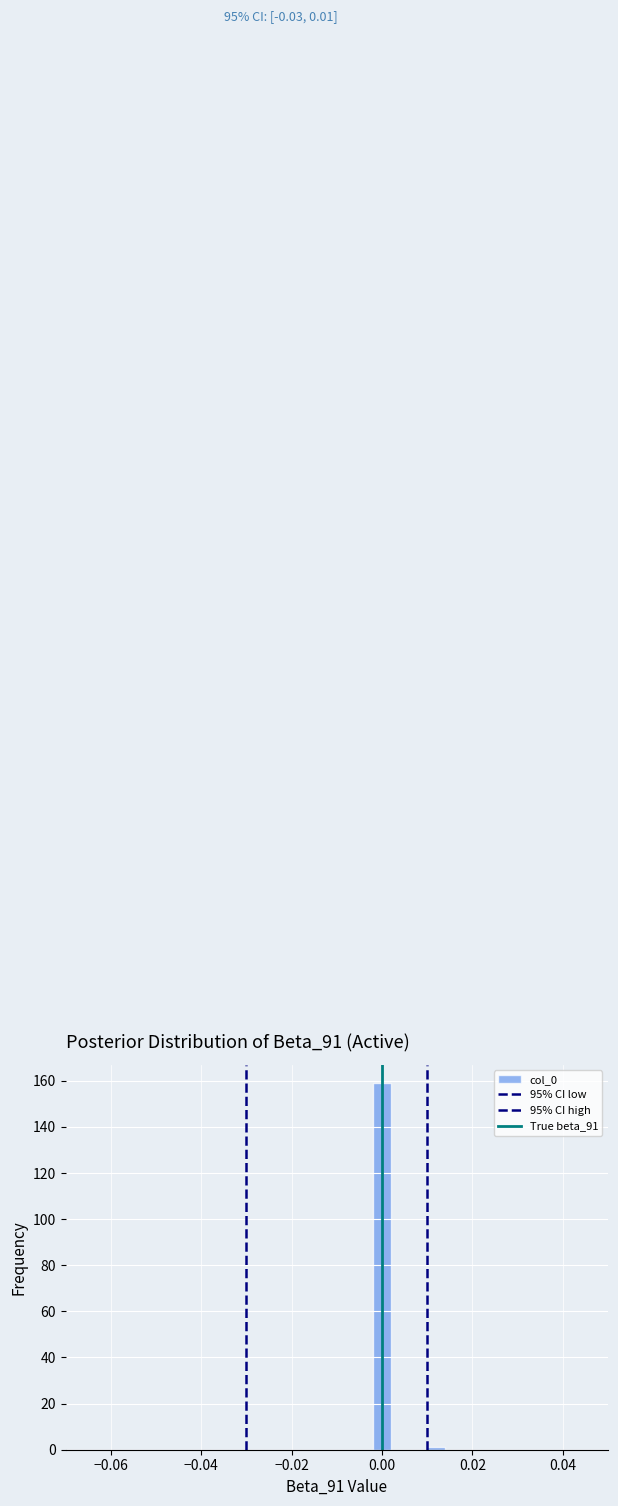

Read against the x-axis, roughly where is the centre of the tallest bar?

0.000